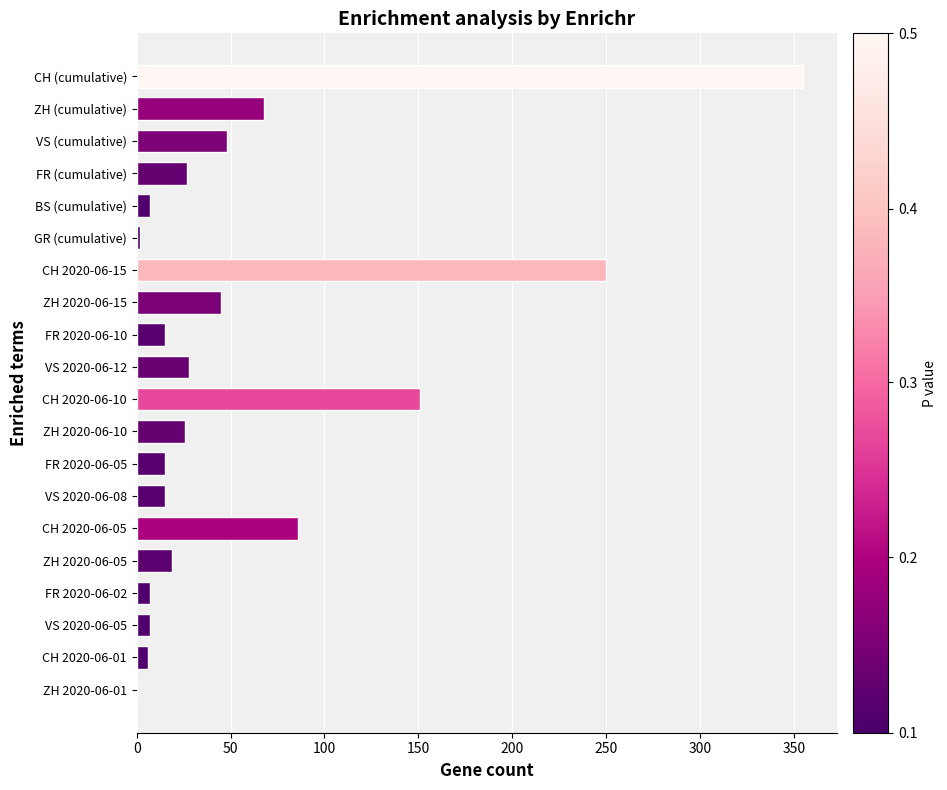

What is the change in value from VS (cumulative) to ZH 2020-06-05?

-29